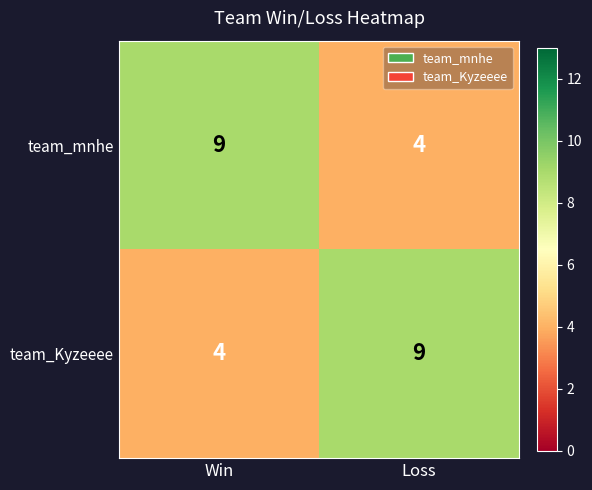

Where is team_Kyzeeee nearest to the value 6?

Win